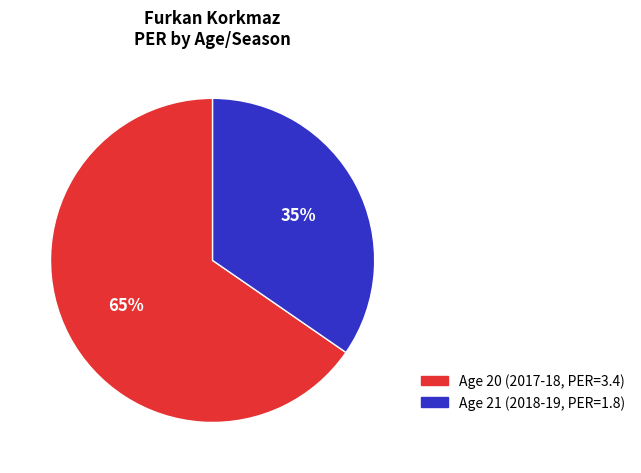

Is there any slice that represents more than half of the pie?

Yes